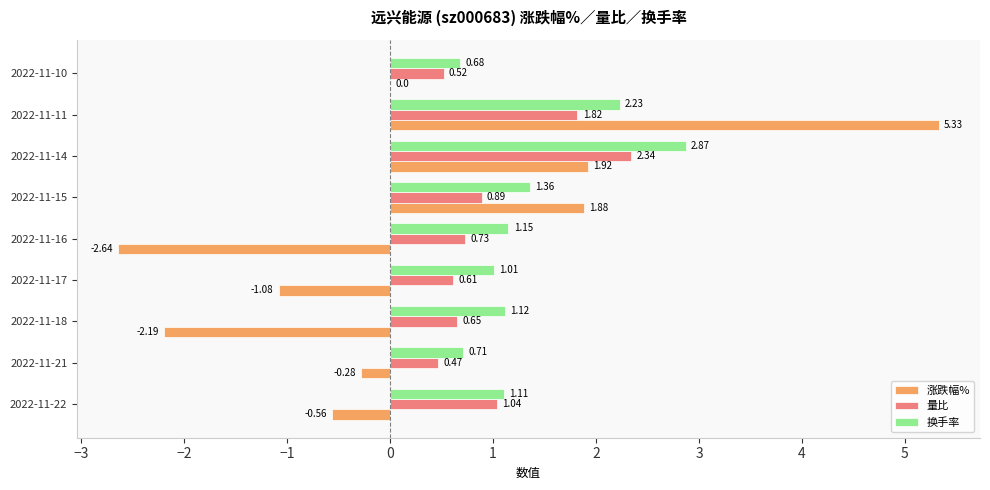

Which series changed the most between 2022-11-21 and 2022-11-16?

涨跌幅%